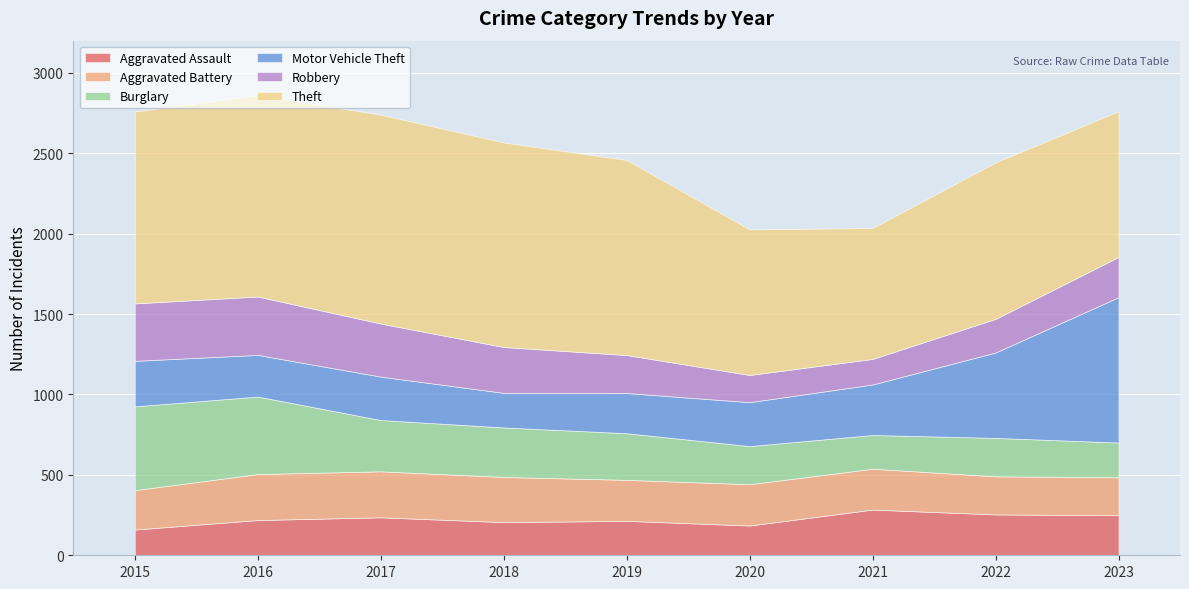

True or false: Theft and Burglary cross at least once.

False